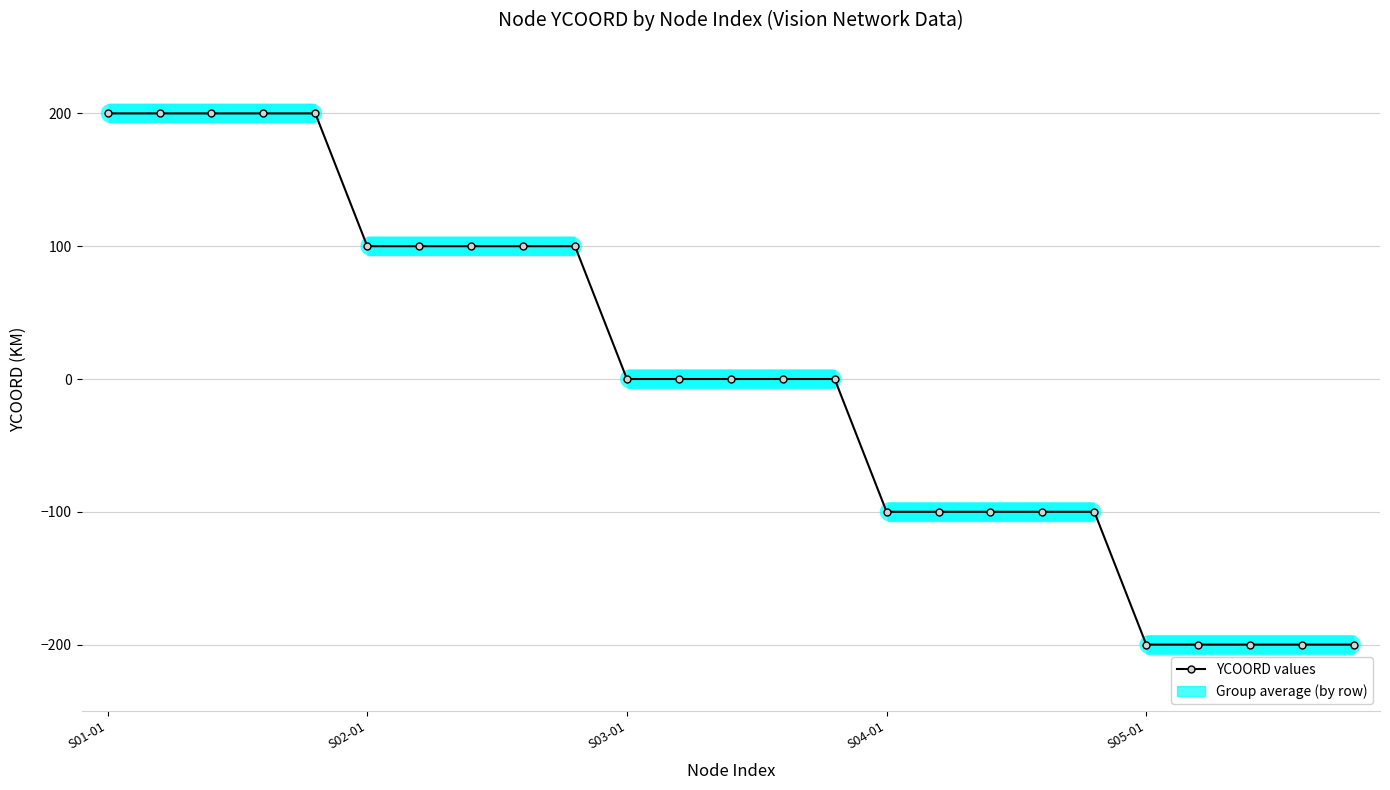

What is the difference between the maximum and minimum values?

400